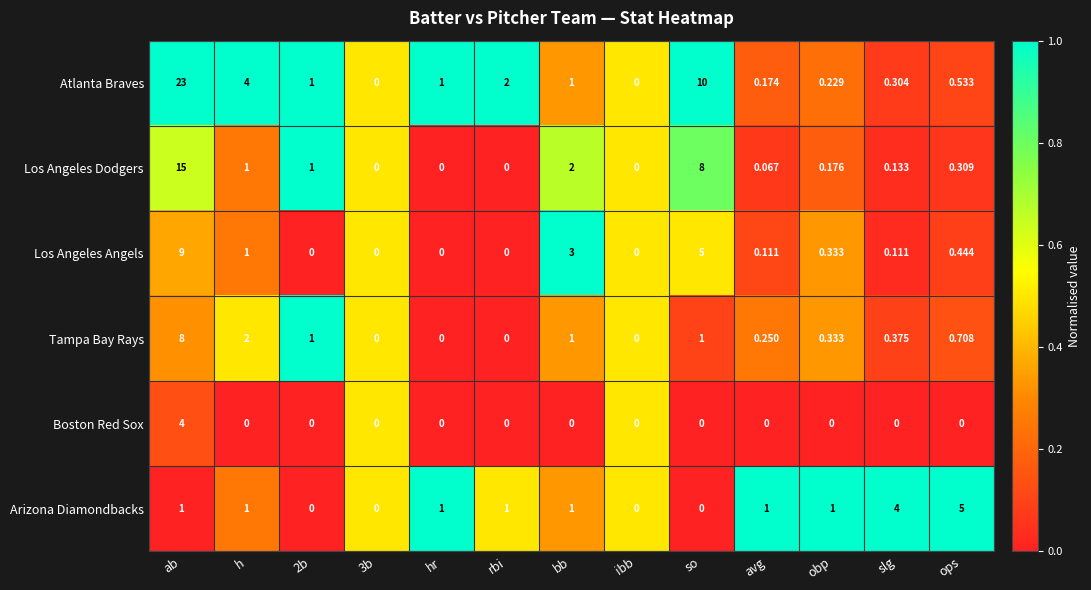

Which category has the highest value across all series?

ab